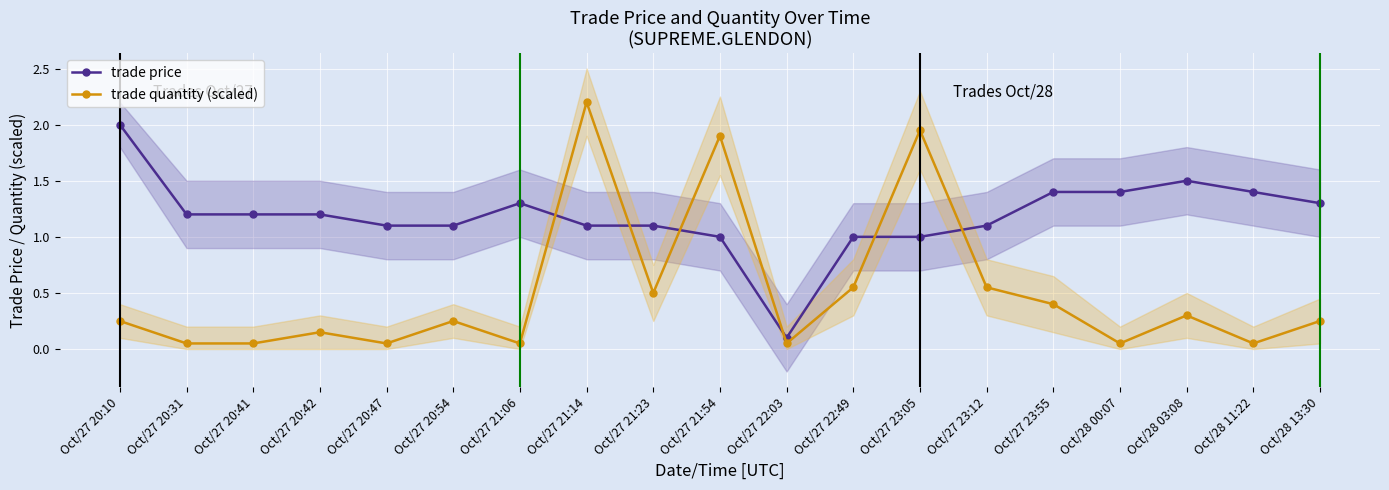

Where is trade quantity (scaled) nearest to the value 1?

Oct/27 22:49